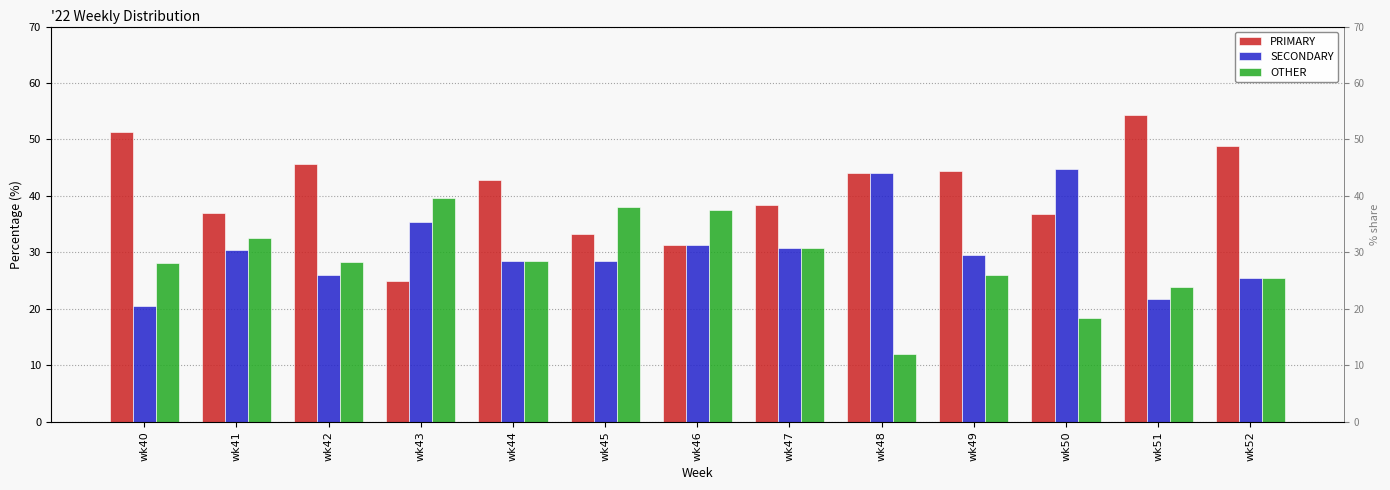

How many series are shown in this chart?

3